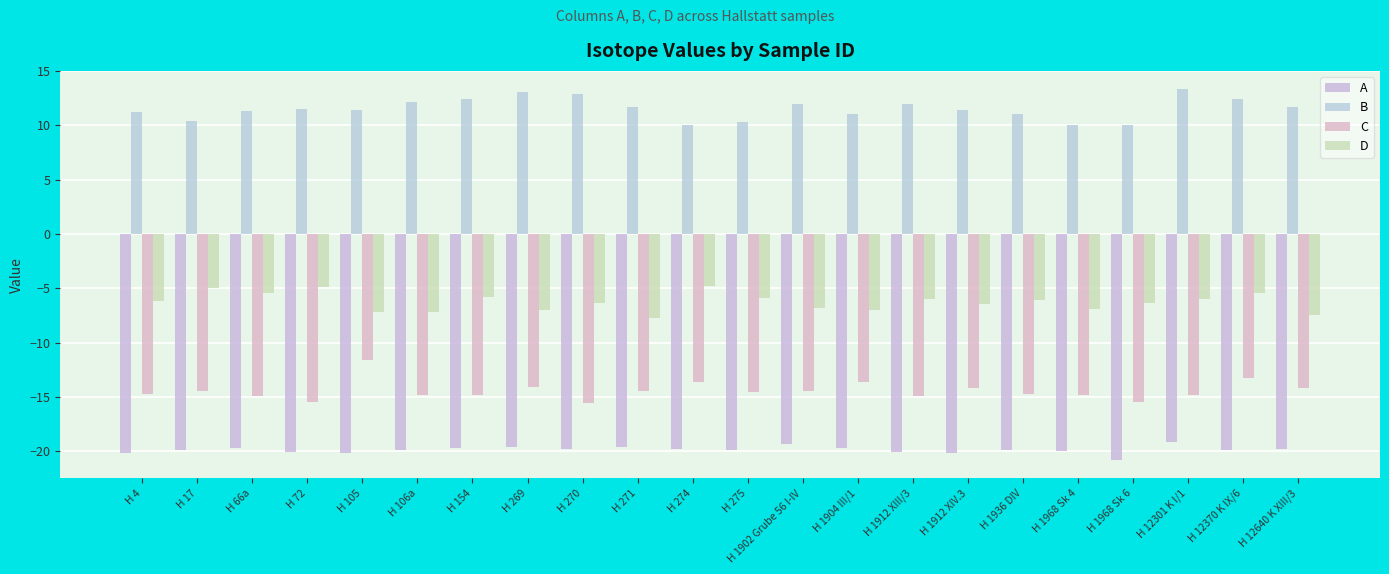

What is the sum of all A values?

-437.3